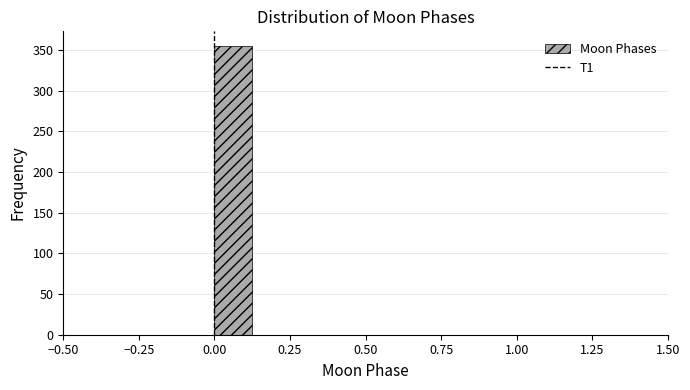

Around what value on the x-axis is the tallest bar? Give the approximate position of its centre, as read against the axis.

0.05